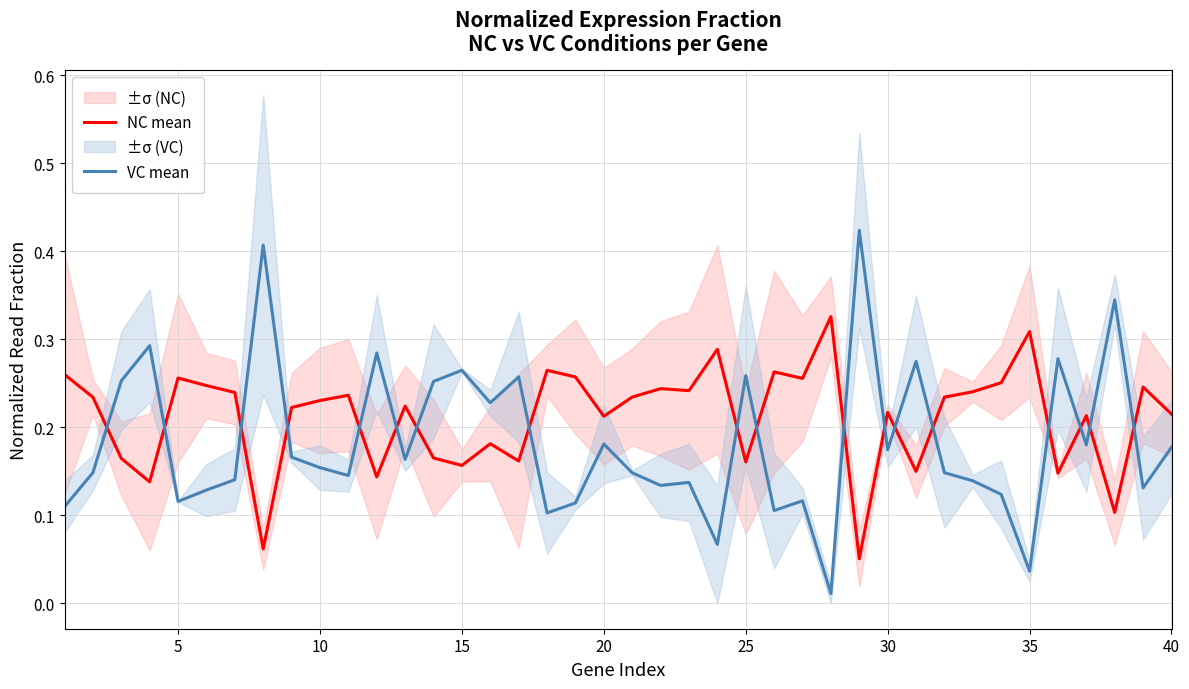

After their last crossing, which series has the higher values: VC mean or NC mean?

NC mean